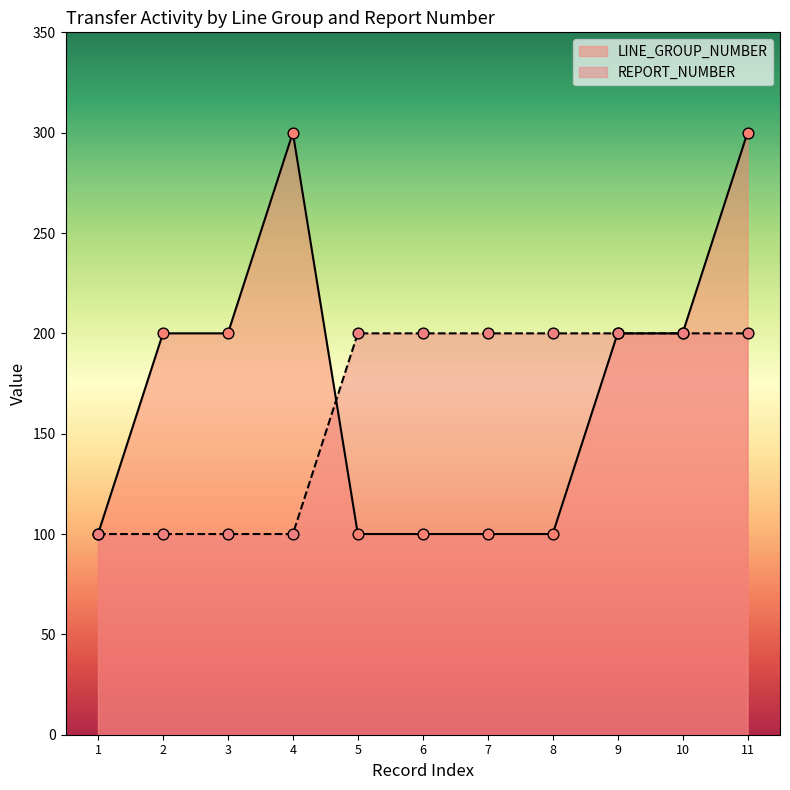

Which series has the largest total across all categories?

LINE_GROUP_NUMBER